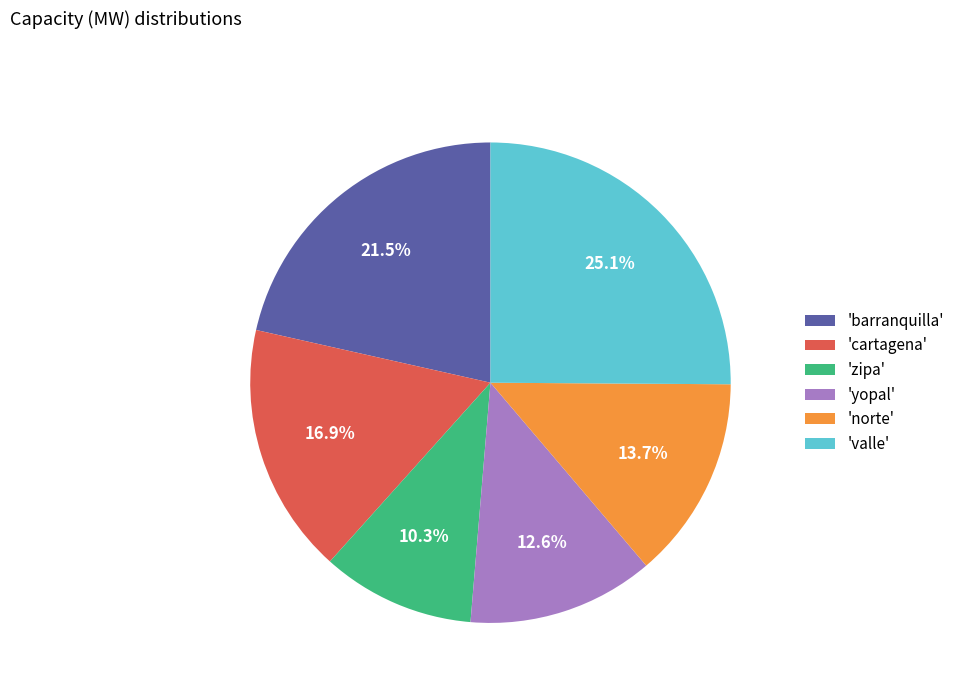

Is there a majority slice in this chart?

No